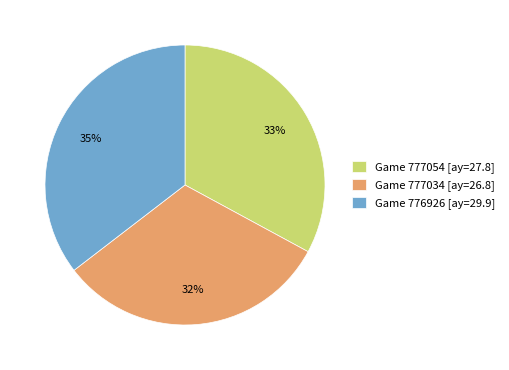

To the nearest percent, what is the average slice percentage?

33%